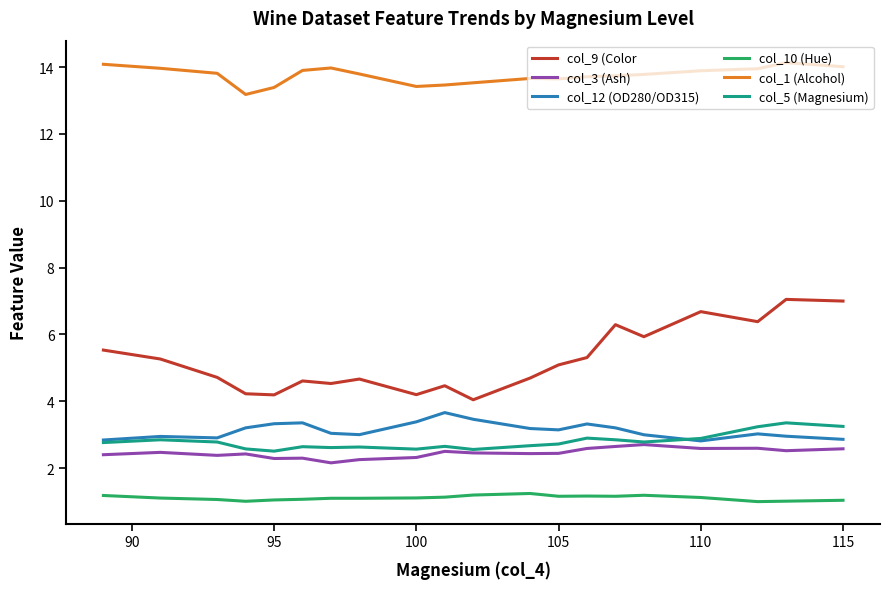

At how many categories does at least one series exceed 5?

20